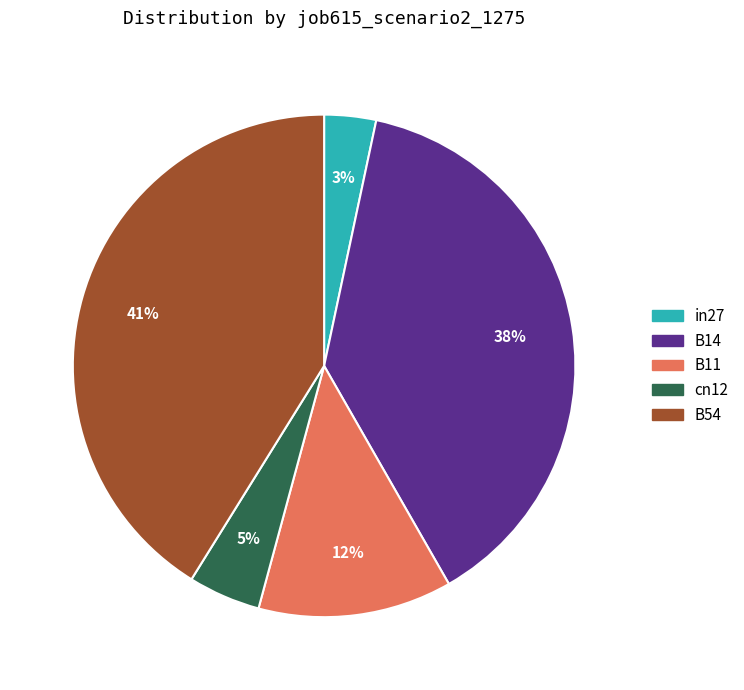

To the nearest percent, what is the average slice percentage?

20%